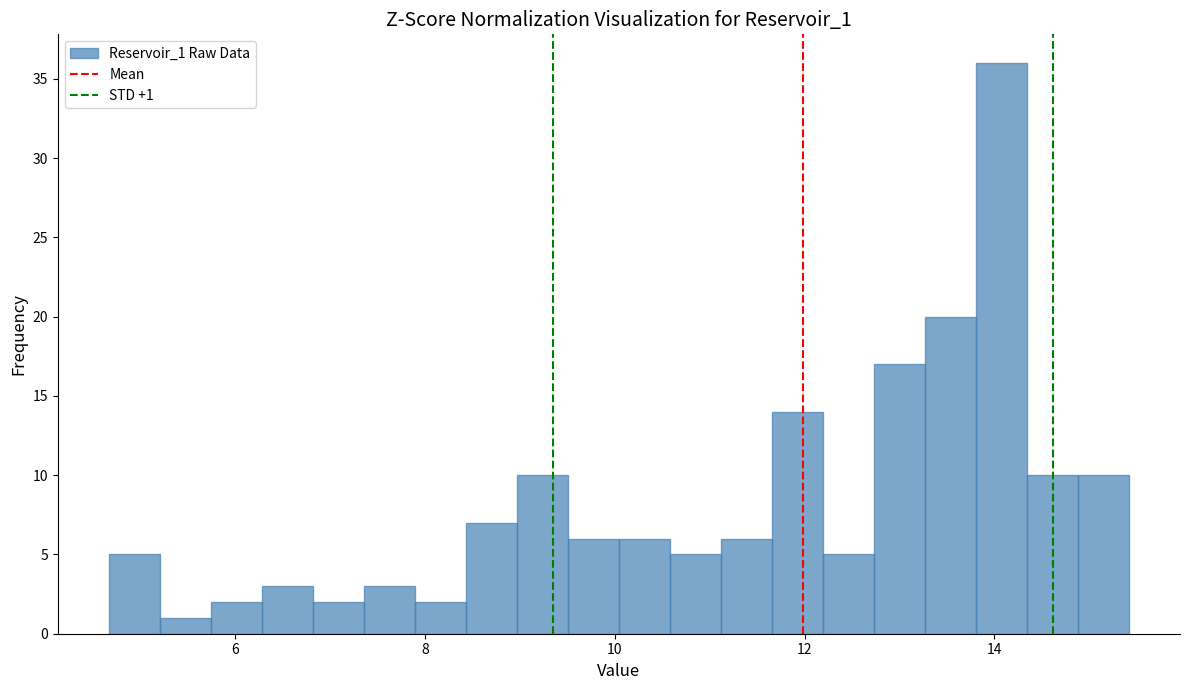

Read against the x-axis, roughly where is the centre of the tallest bar?

14.0